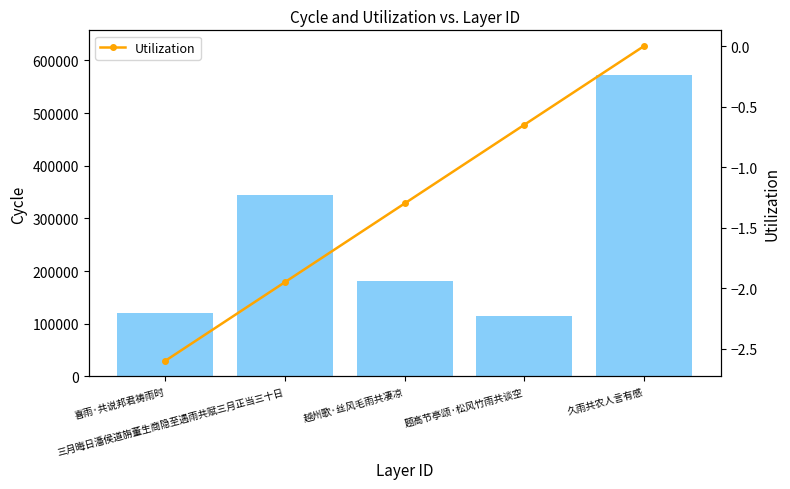

Which series changed the most between 喜雨·共说邦君祷雨时 and 三月晦日潘侯道旃董生商隐至遇雨共赋三月正当三十日?

col_0